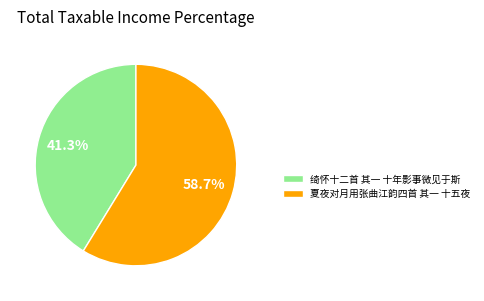

Count the number of slices in the pie.

2